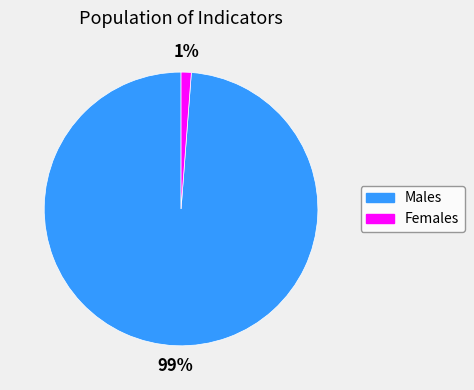

Between Females and Males, which is larger?

Males